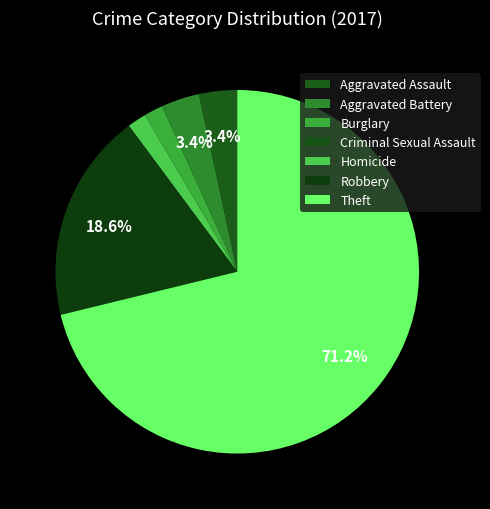

Does Criminal Sexual Assault represent more than half of the total?

No